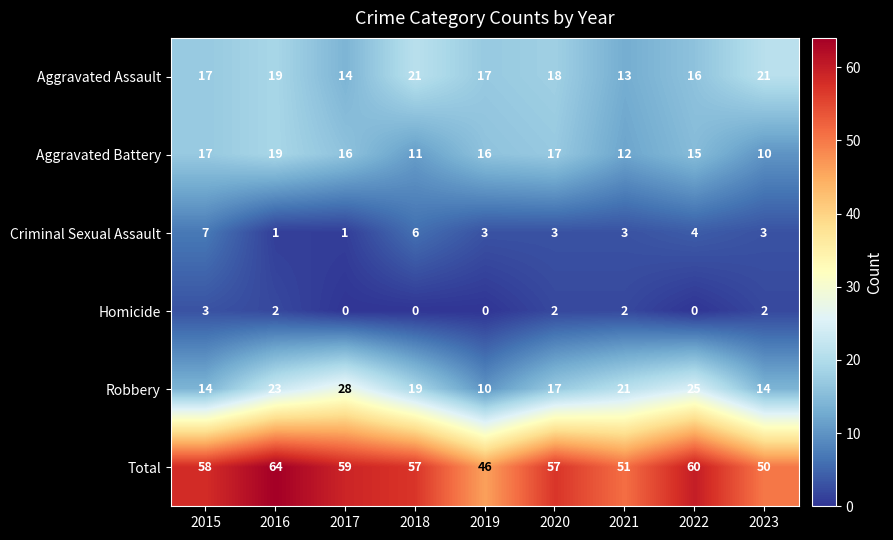

What is the maximum value shown in the chart?

64